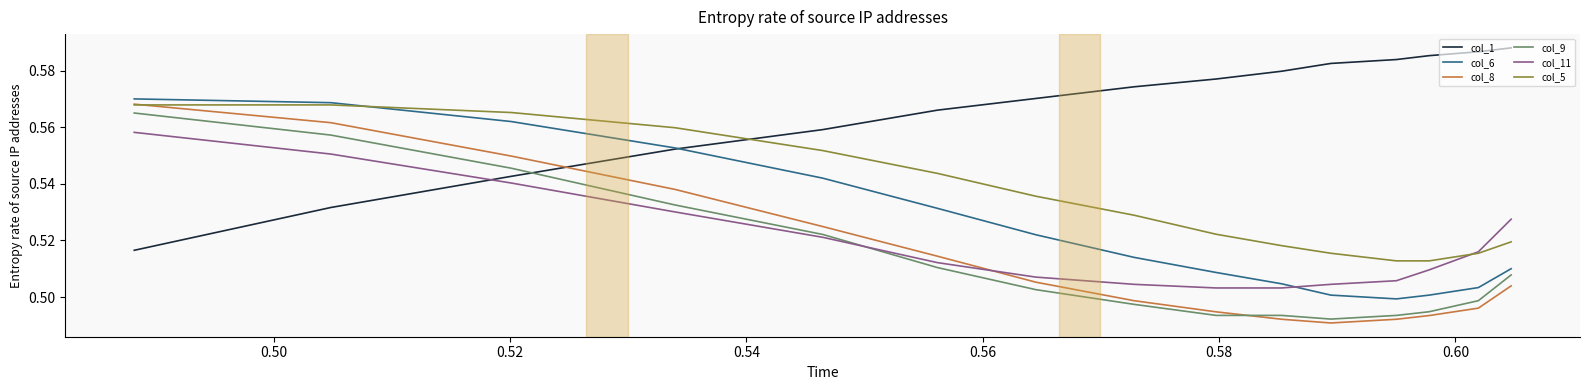

True or false: col_11 has more than 2 points higher than both neighbors.

False